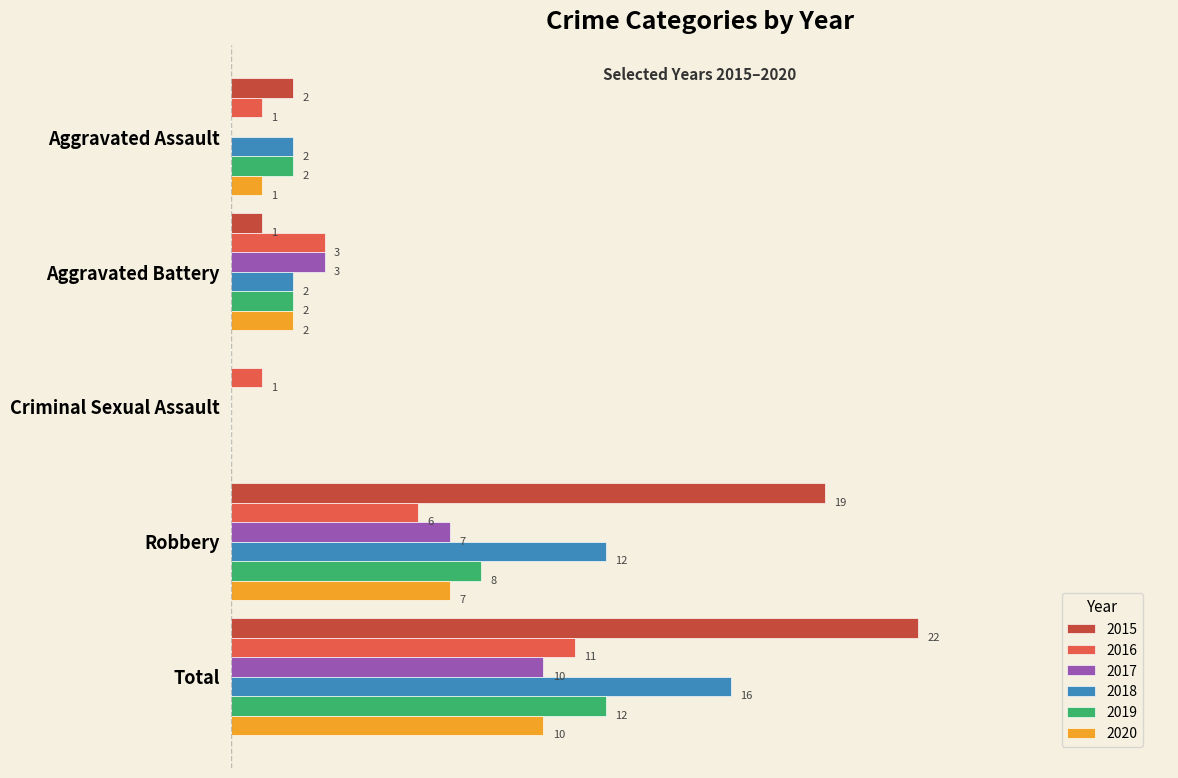

At which label is 2015 closest to 11?

Robbery